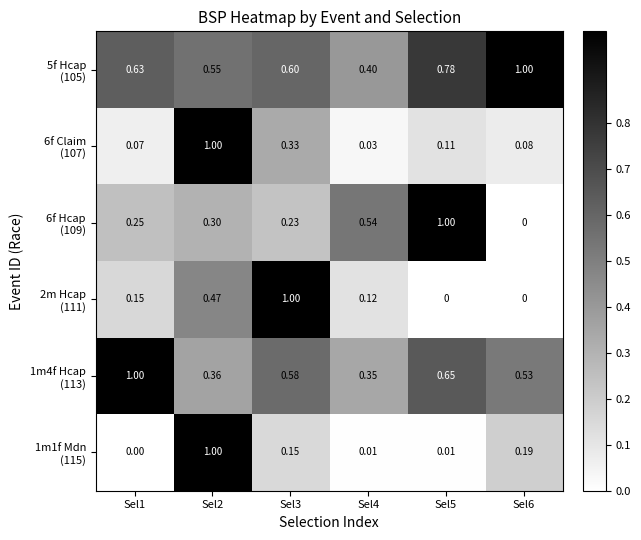

Count the number of data series in this chart.

6